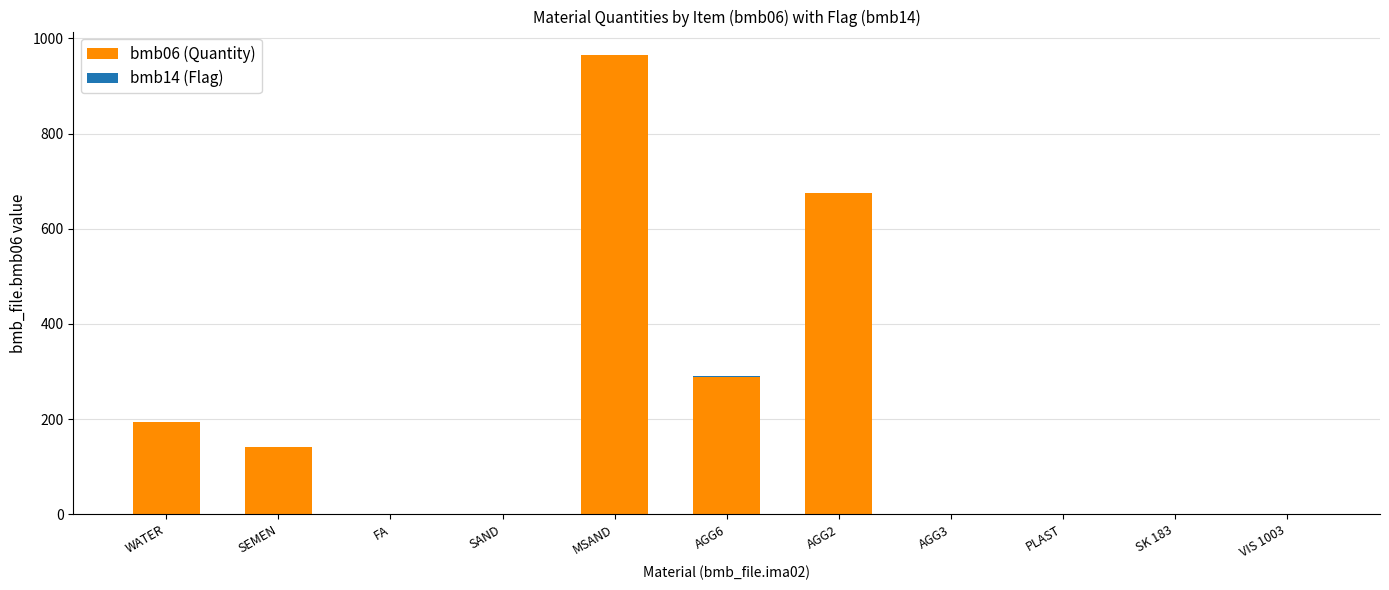

The bmb06 (Quantity) series shows 0.0 at VIS 1003. True or false?

True